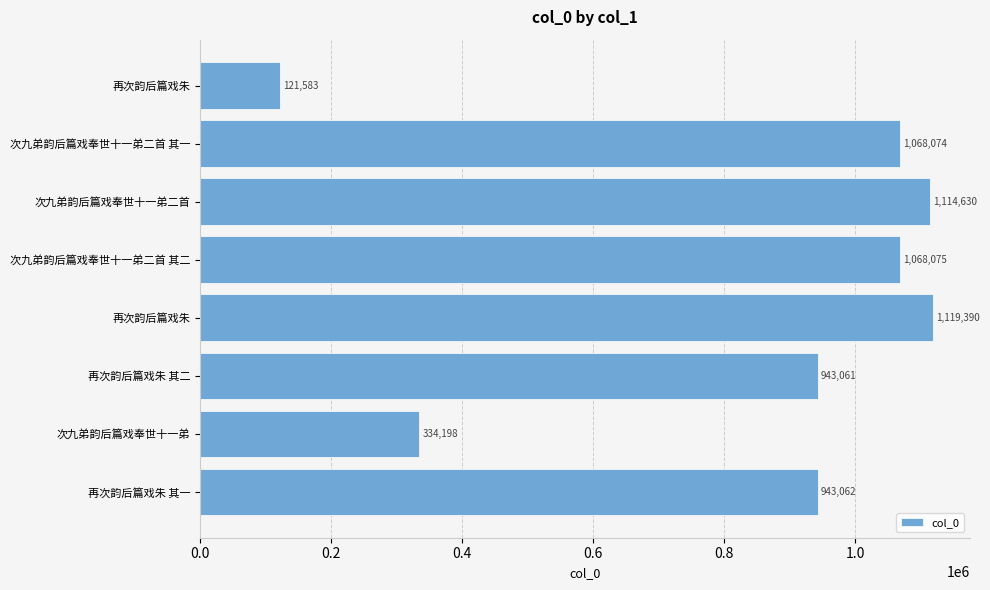

Count the number of categories in the chart.

8